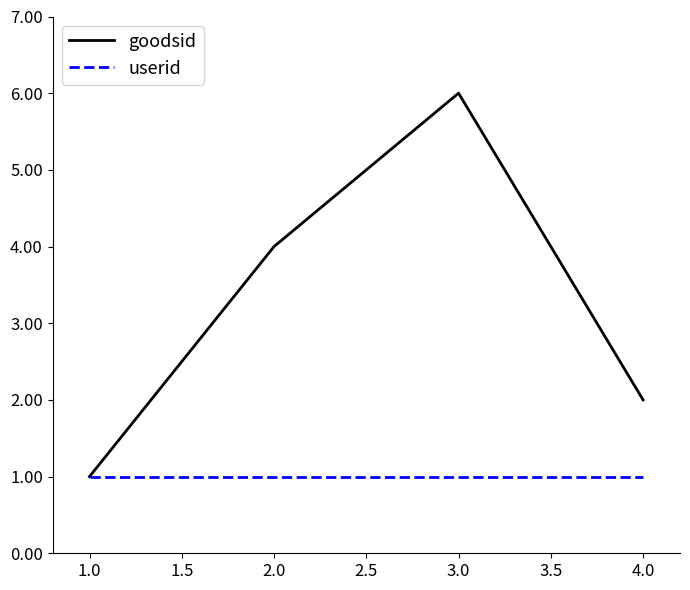

What is the difference between the second highest and second lowest values in the goodsid series?

2